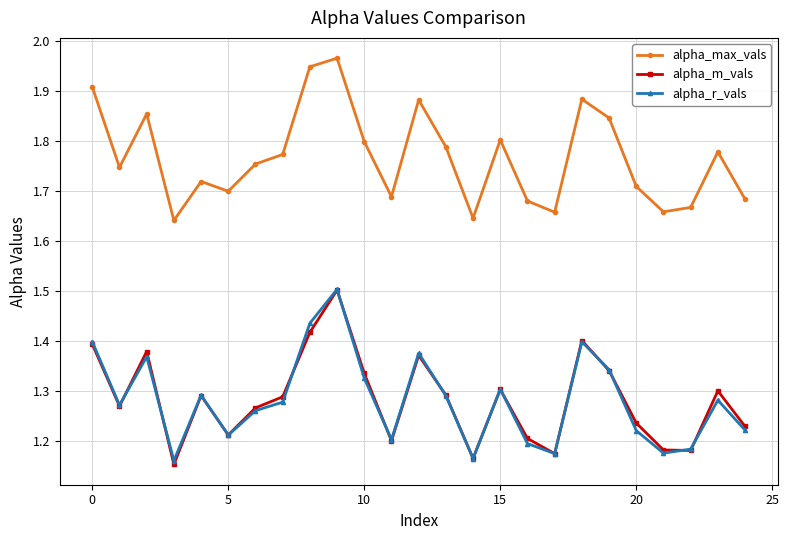

True or false: alpha_m_vals and alpha_max_vals cross at least once.

False